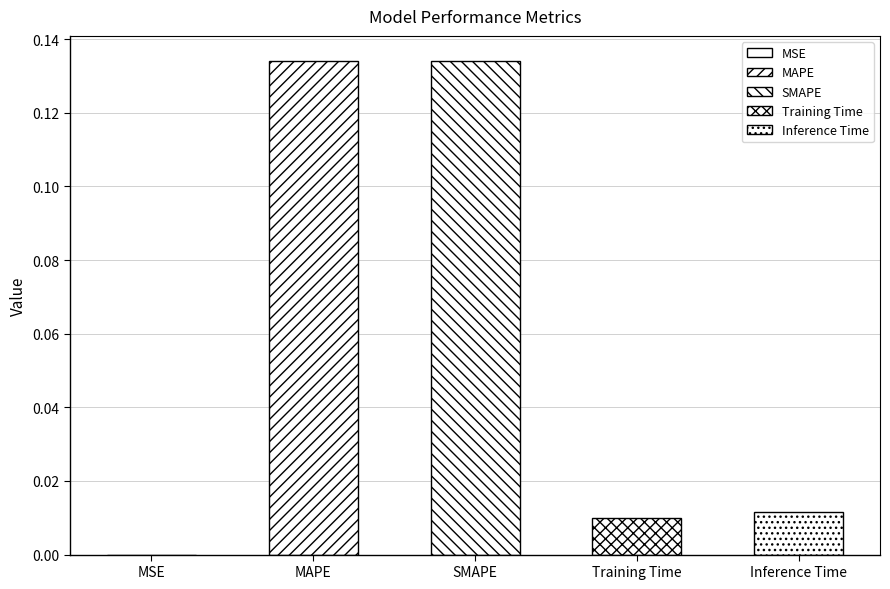

Reading right to left, what are all the values shown in this chart?

Inference Time=0.0	Training Time=0.0	SMAPE=0.1	MAPE=0.1	MSE=0.0